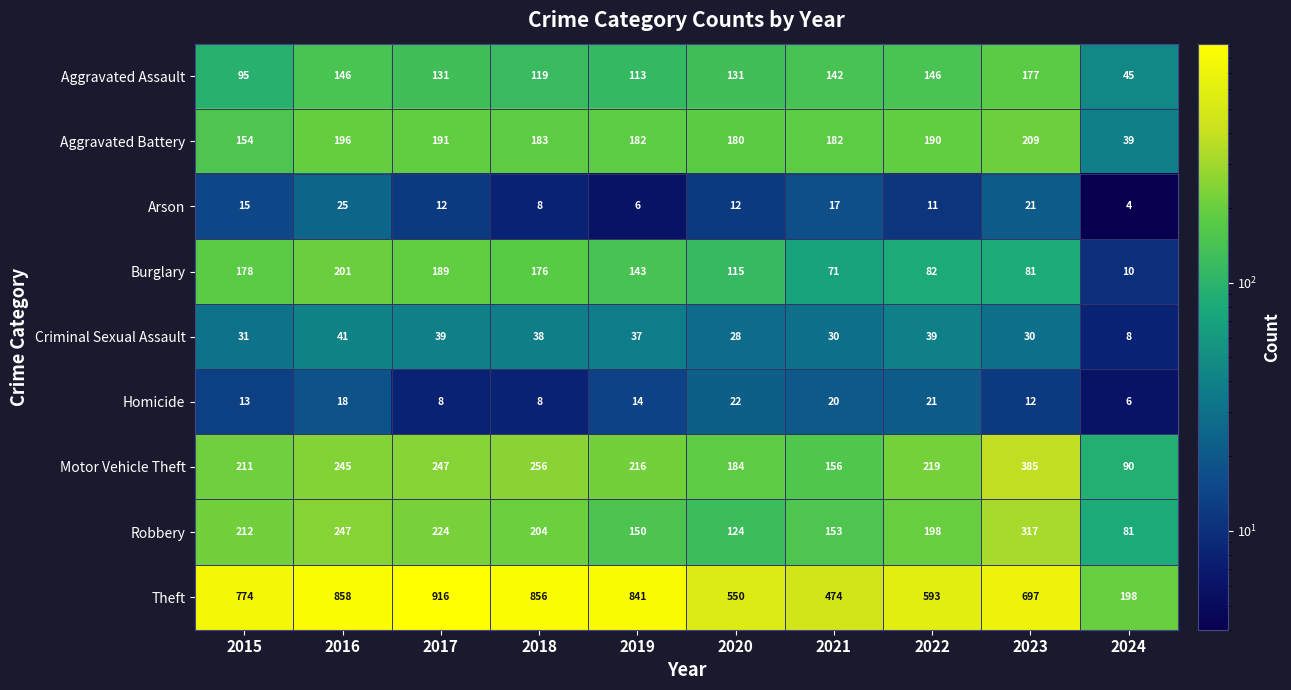

At which category is the sum across all series the highest?

2016